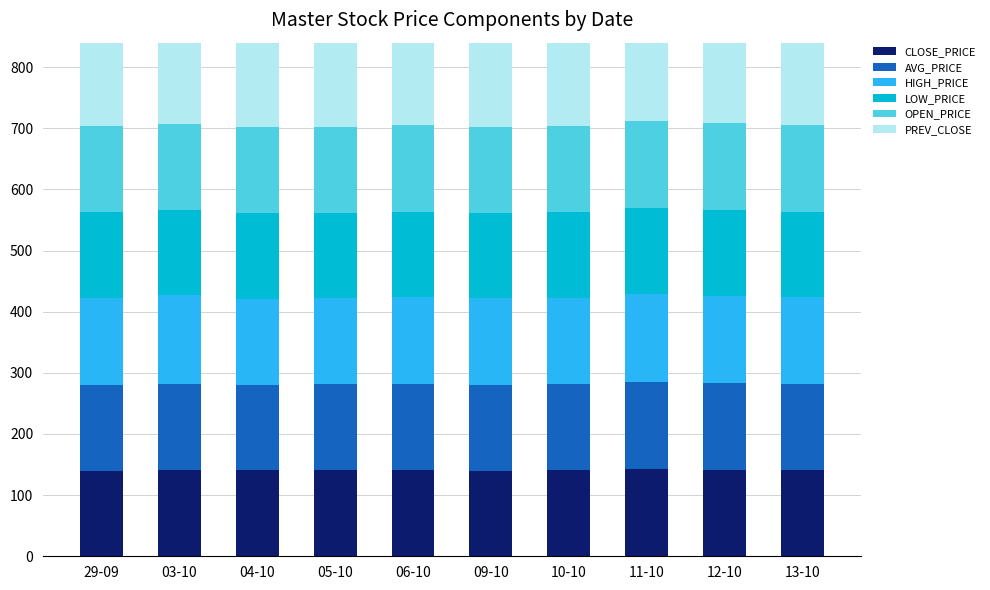

What is the lowest value of the AVG_PRICE series?

140.3